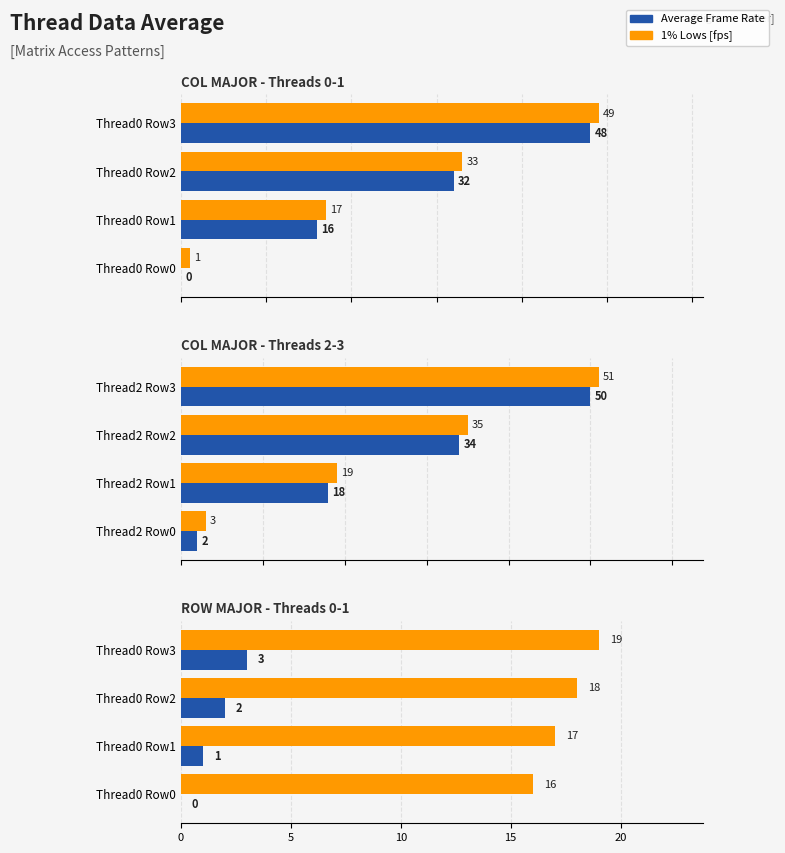

Which series has the largest range (max minus min)?

Average Frame Rate